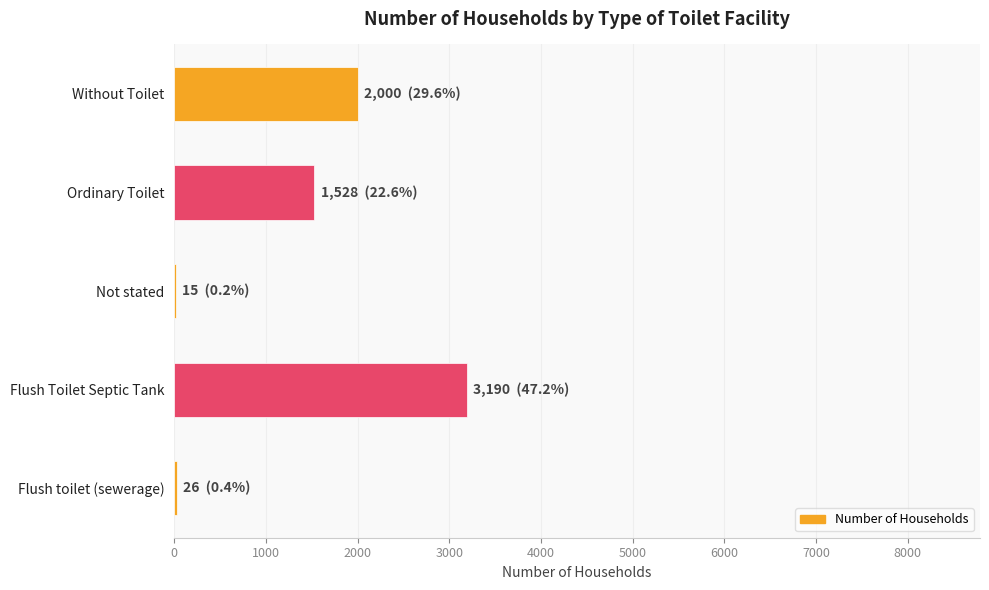

Are the bars grouped side by side (vs. stacked)?

No